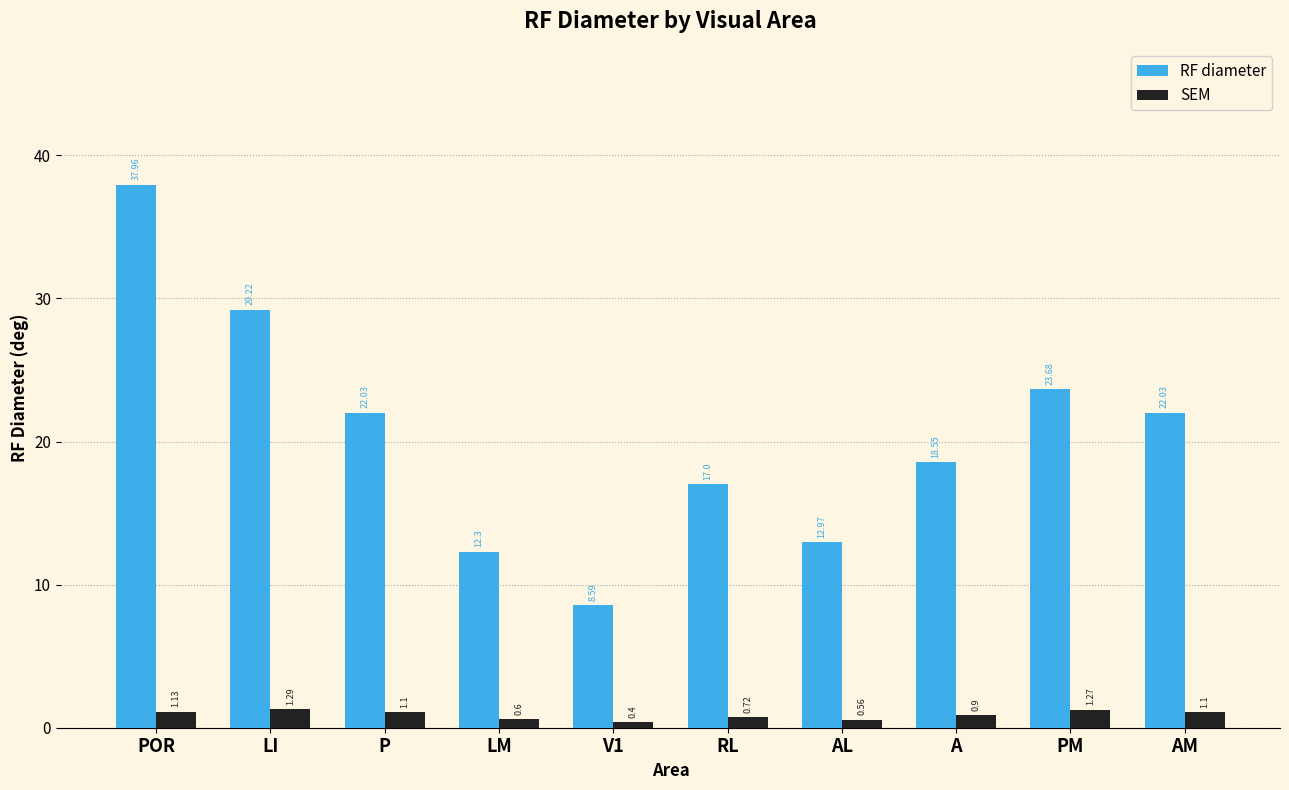

The RF diameter series shows 29.6 at AM. True or false?

False